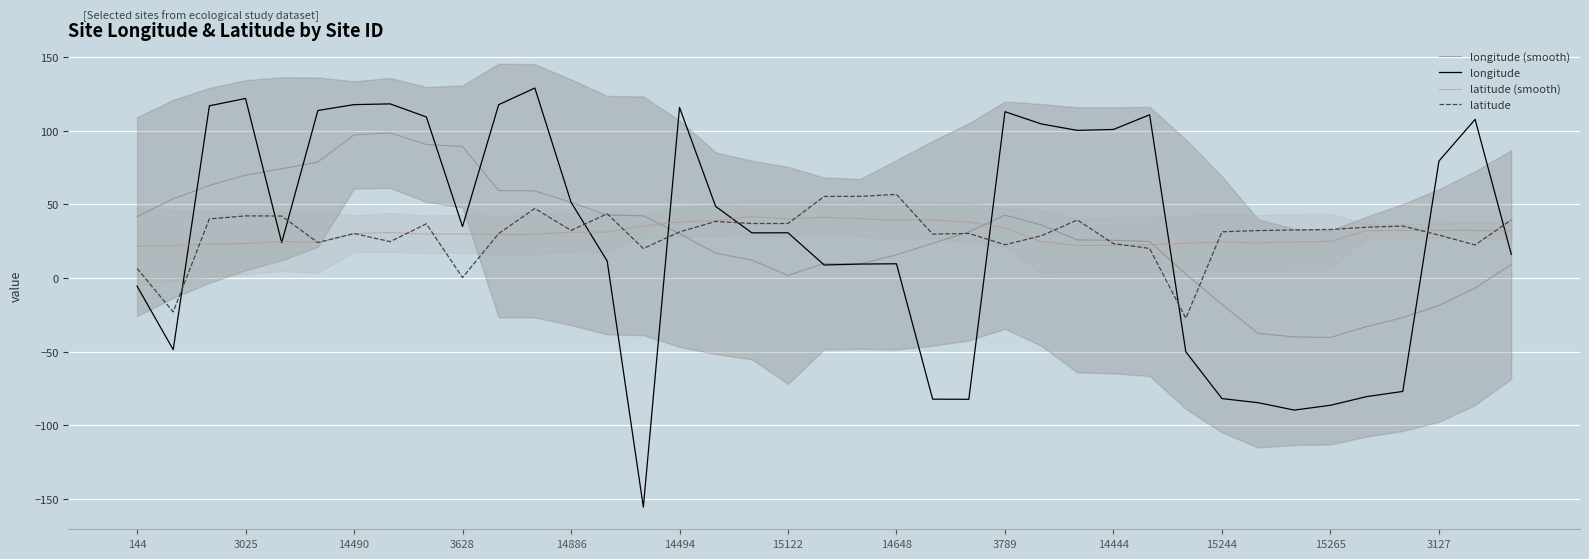

True or false: latitude (smooth) has a value of 46.9 at 14490.

False